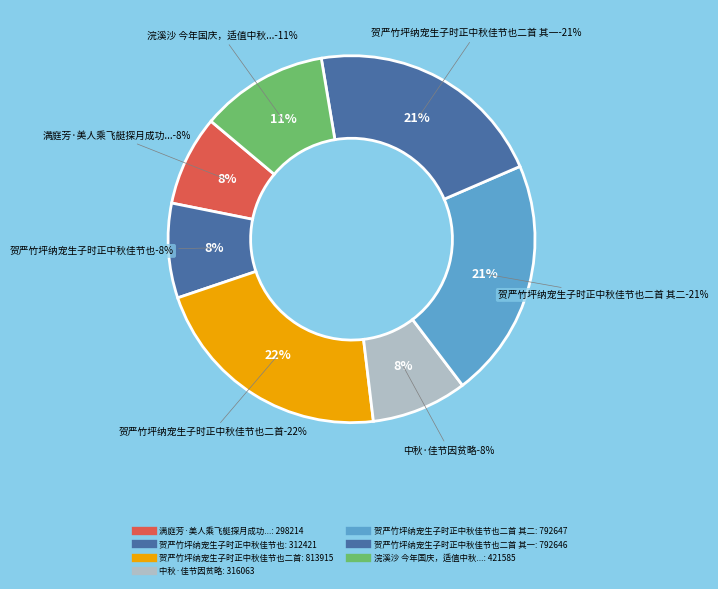

Rank the categories by value from lowest to highest.

满庭芳·美人乘飞艇探月成功，又值中秋佳节。燮培邮示此调，余亦继声, 贺严竹坪纳宠生子时正中秋佳节也, 中秋·佳节因贫略, 浣溪沙 今年国庆，适值中秋，佳节团圞，万方同乐，纪兹盛况，辄复倚声。, 贺严竹坪纳宠生子时正中秋佳节也二首 其一, 贺严竹坪纳宠生子时正中秋佳节也二首 其二, 贺严竹坪纳宠生子时正中秋佳节也二首